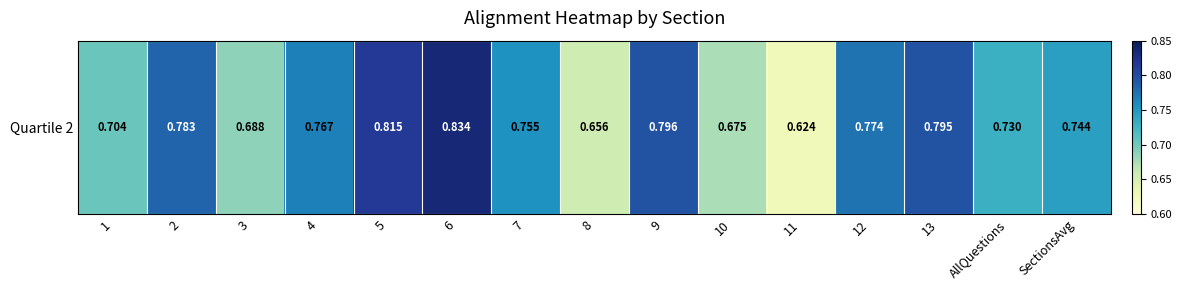

Reading left to right, extract all data points from this chart.

0.7	0.8	0.7	0.8	0.8	0.8	0.8	0.7	0.8	0.7	0.6	0.8	0.8	0.7	0.7